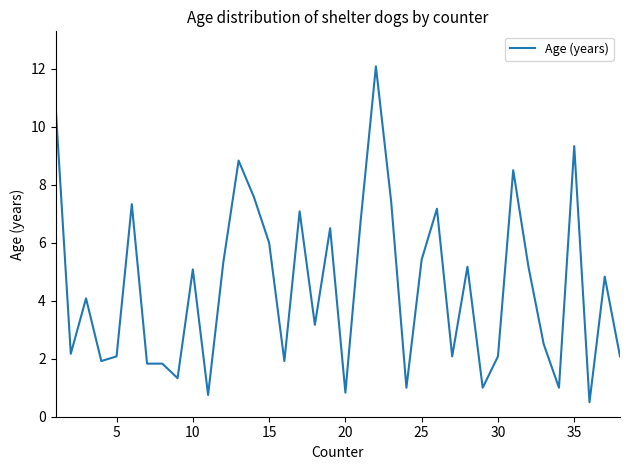

How many values are below 4?

18